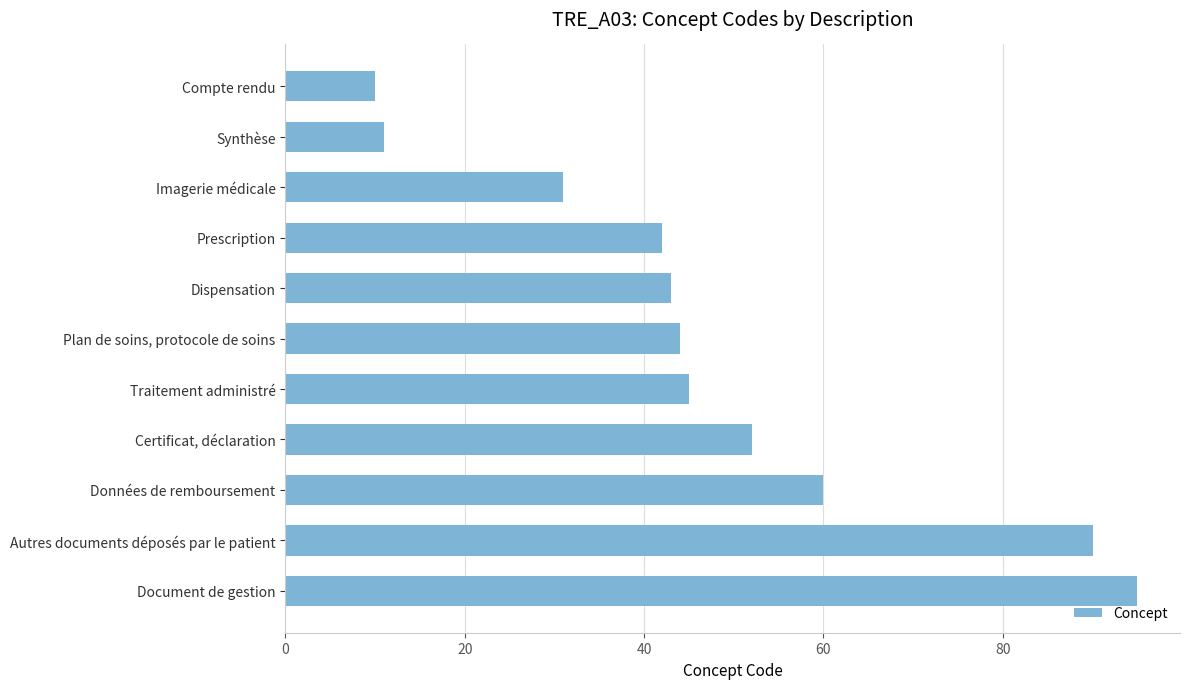

Approximately how many times larger is the value at Traitement administré compared to Prescription?

1.1